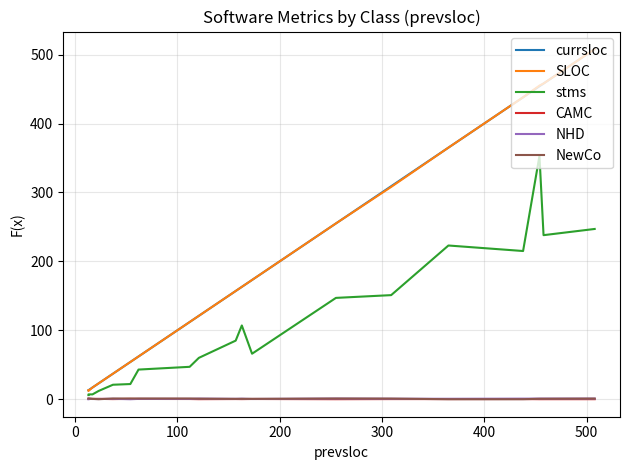

What are all the series names shown in the legend?

currsloc, SLOC, stms, CAMC, NHD, NewCo